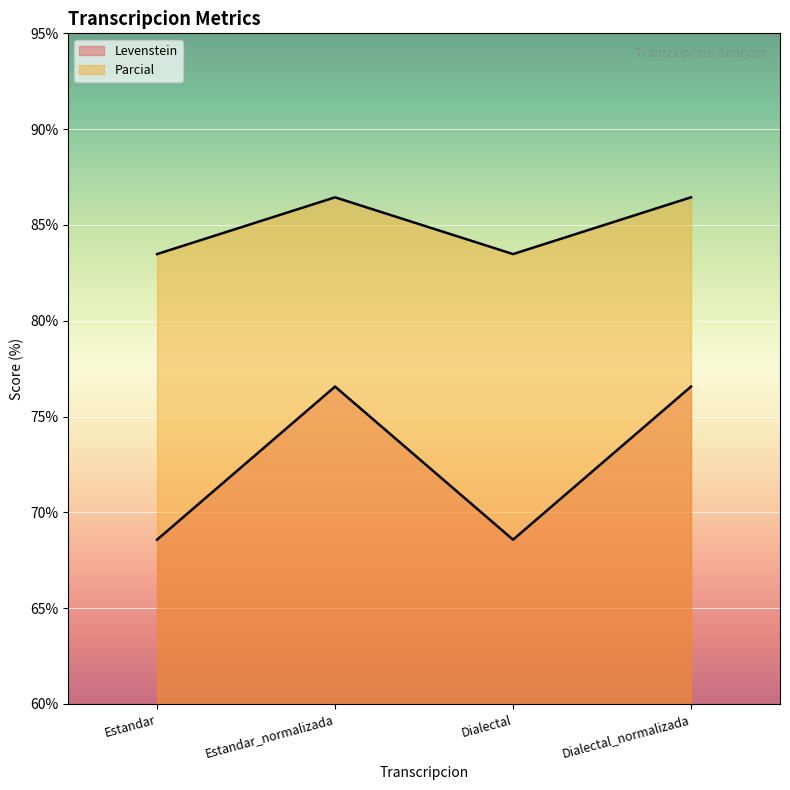

What is the sum of all Parcial values?

339.8